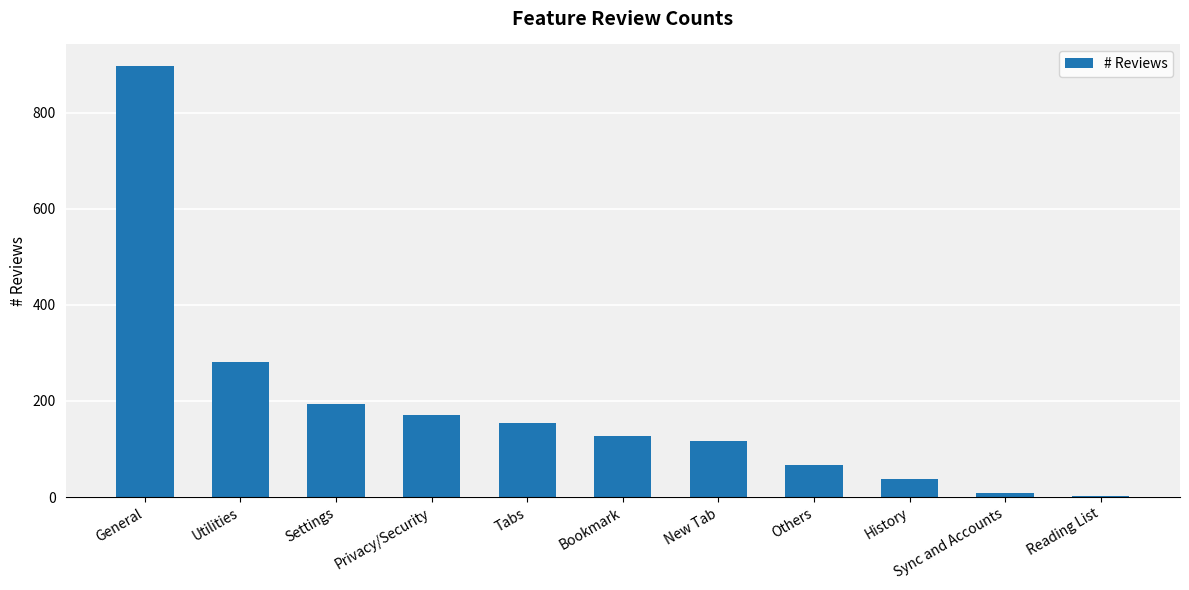

Which label corresponds to the largest value in the chart?

General